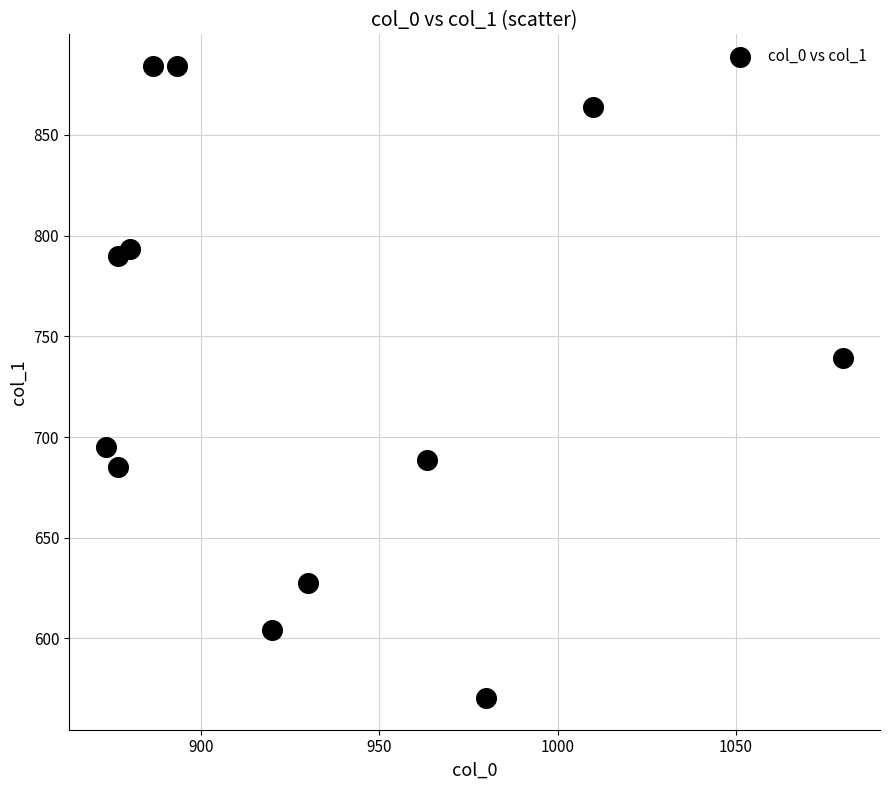

What is the average X value?

930.8